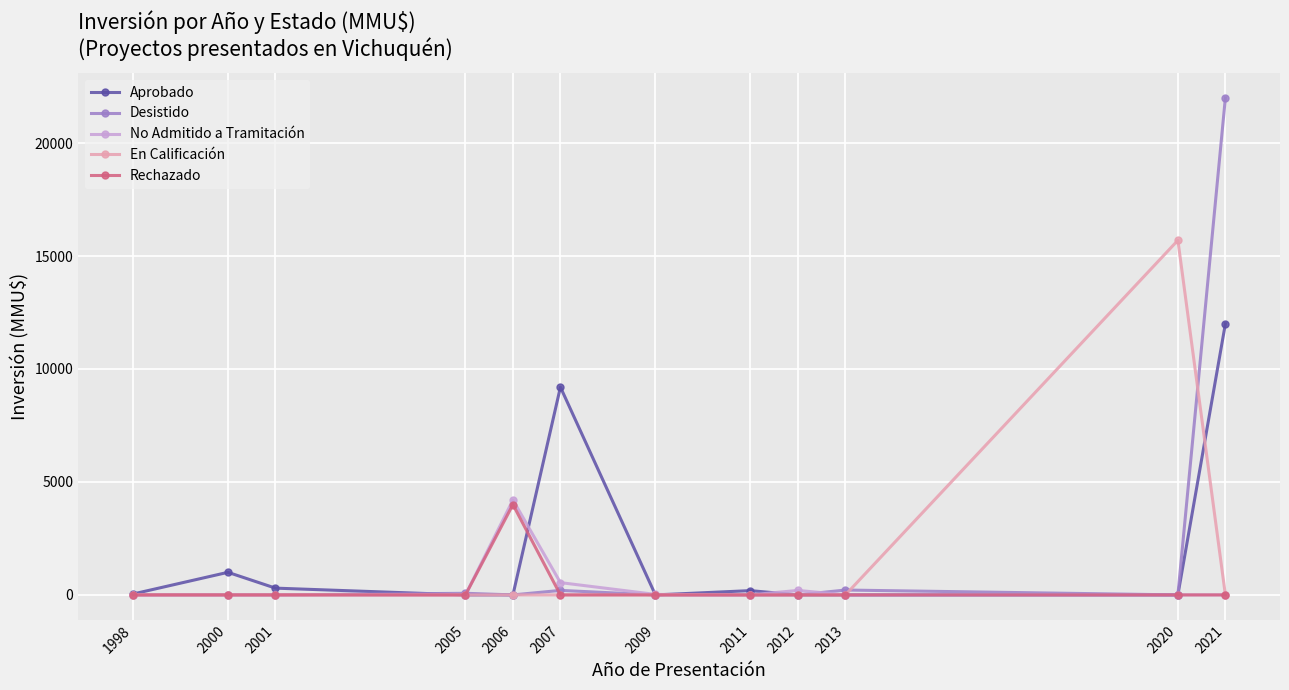

What is the total value across all series at 2001?

300